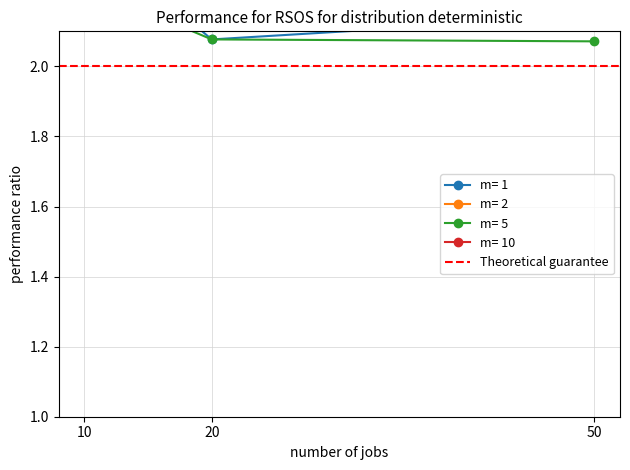

Does the chart have visible grid lines?

Yes